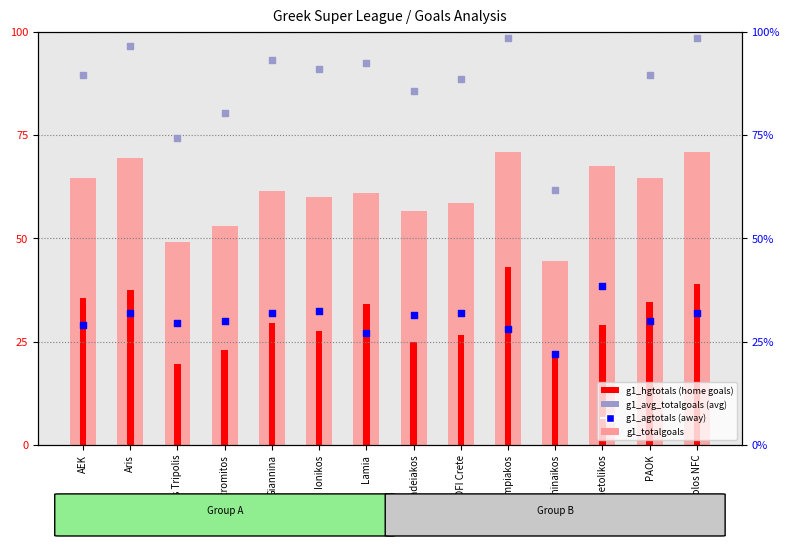

At which category is the sum across all series the highest?

Olympiakos